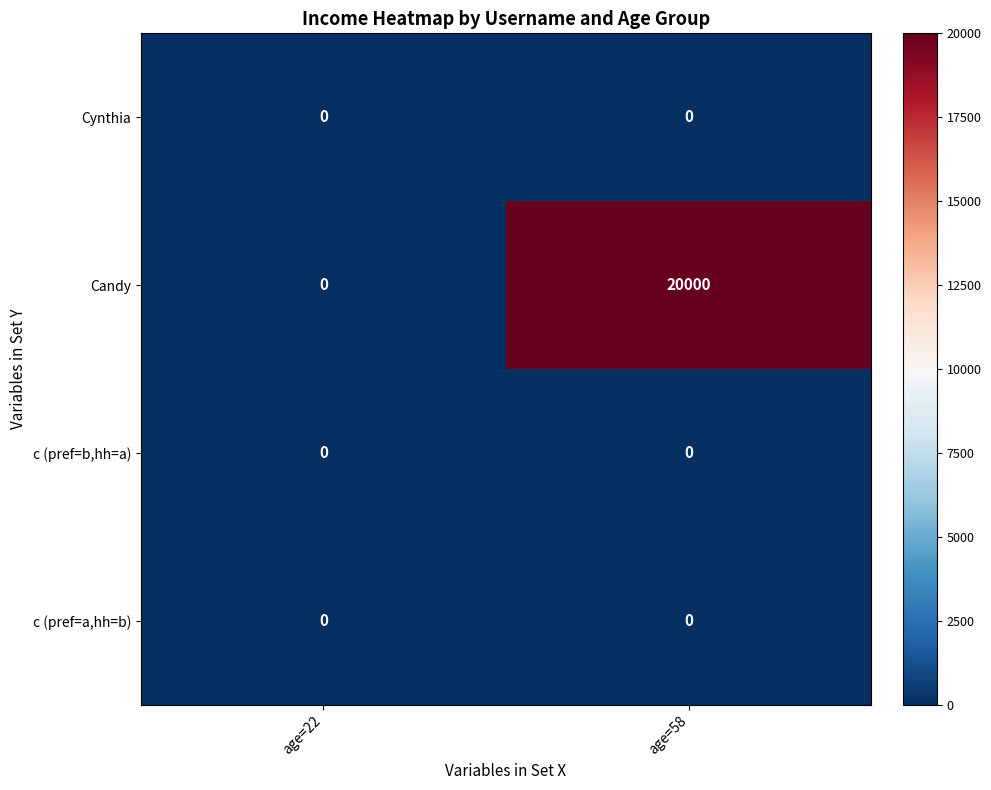

At how many categories does at least one series exceed 19090?

1